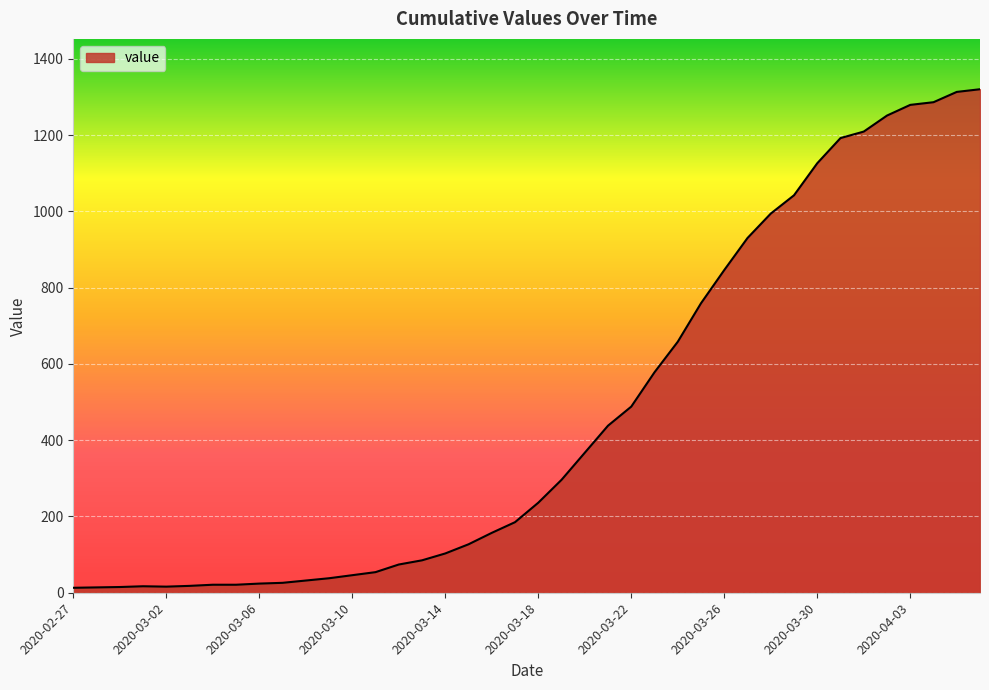

What is the difference between the maximum and minimum values?

1307